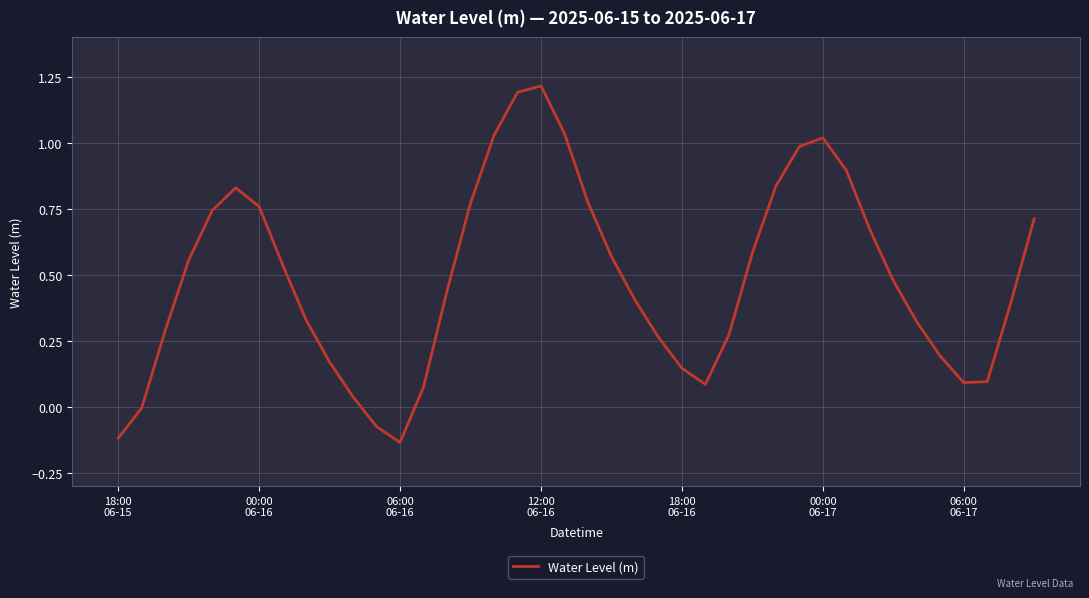

What is the maximum value shown in the chart?

1.2